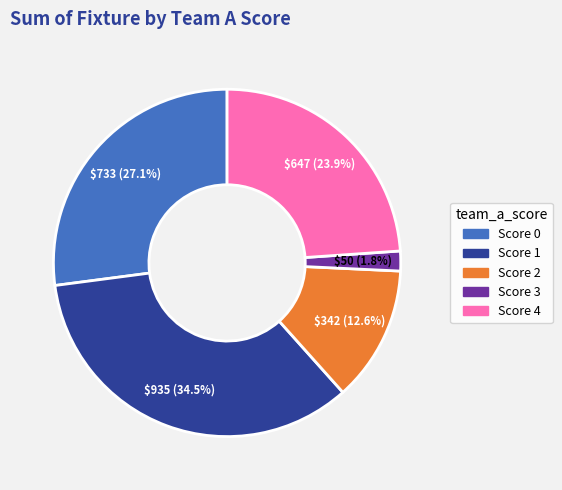

Is there any slice that represents more than half of the pie?

No